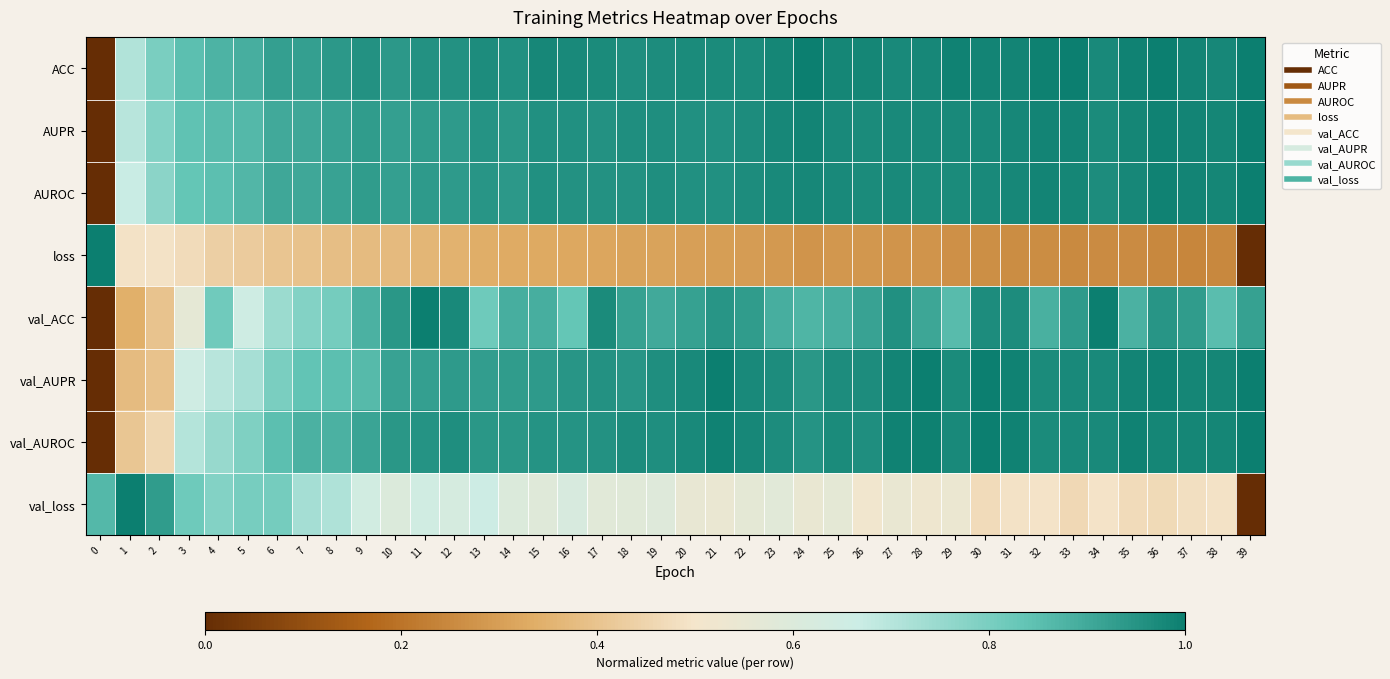

How many data points does each series have?

40